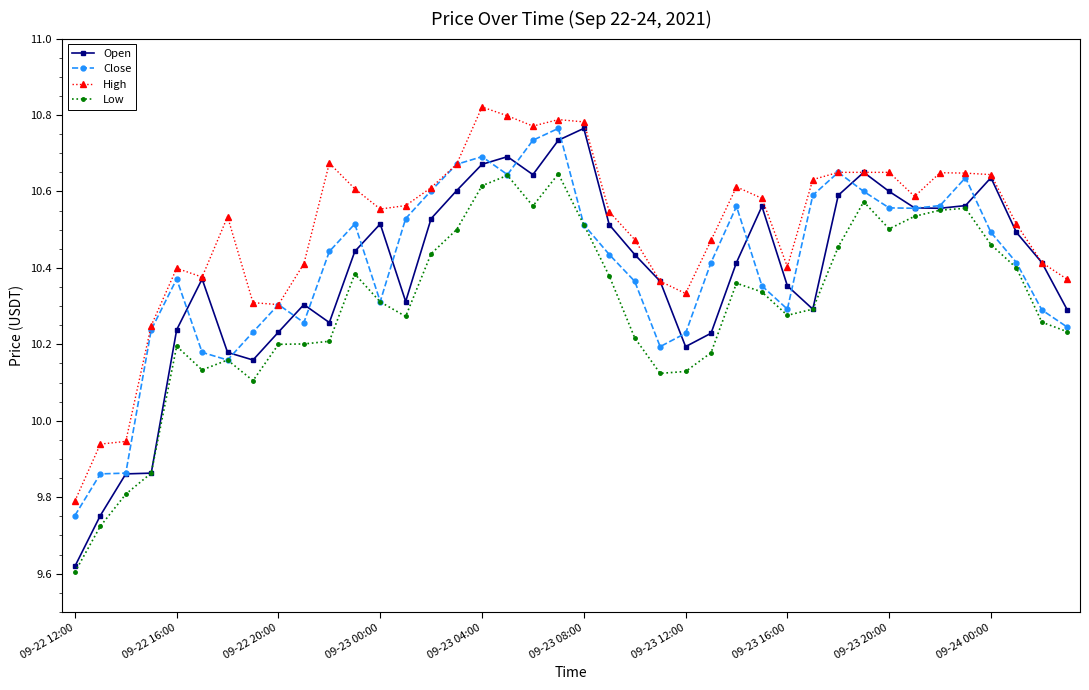

What is the difference between the maximum and minimum values in the Close series?

1.0